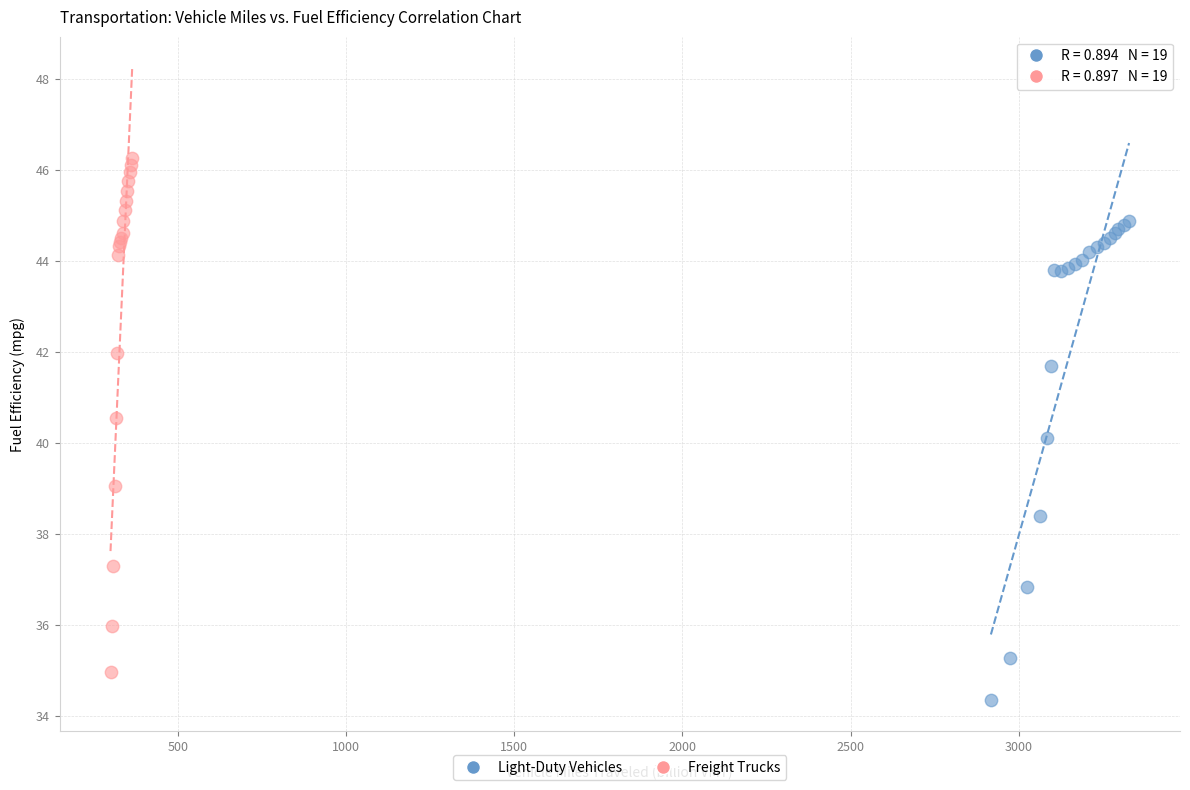

Which series contains the highest Y value?

Freight Trucks